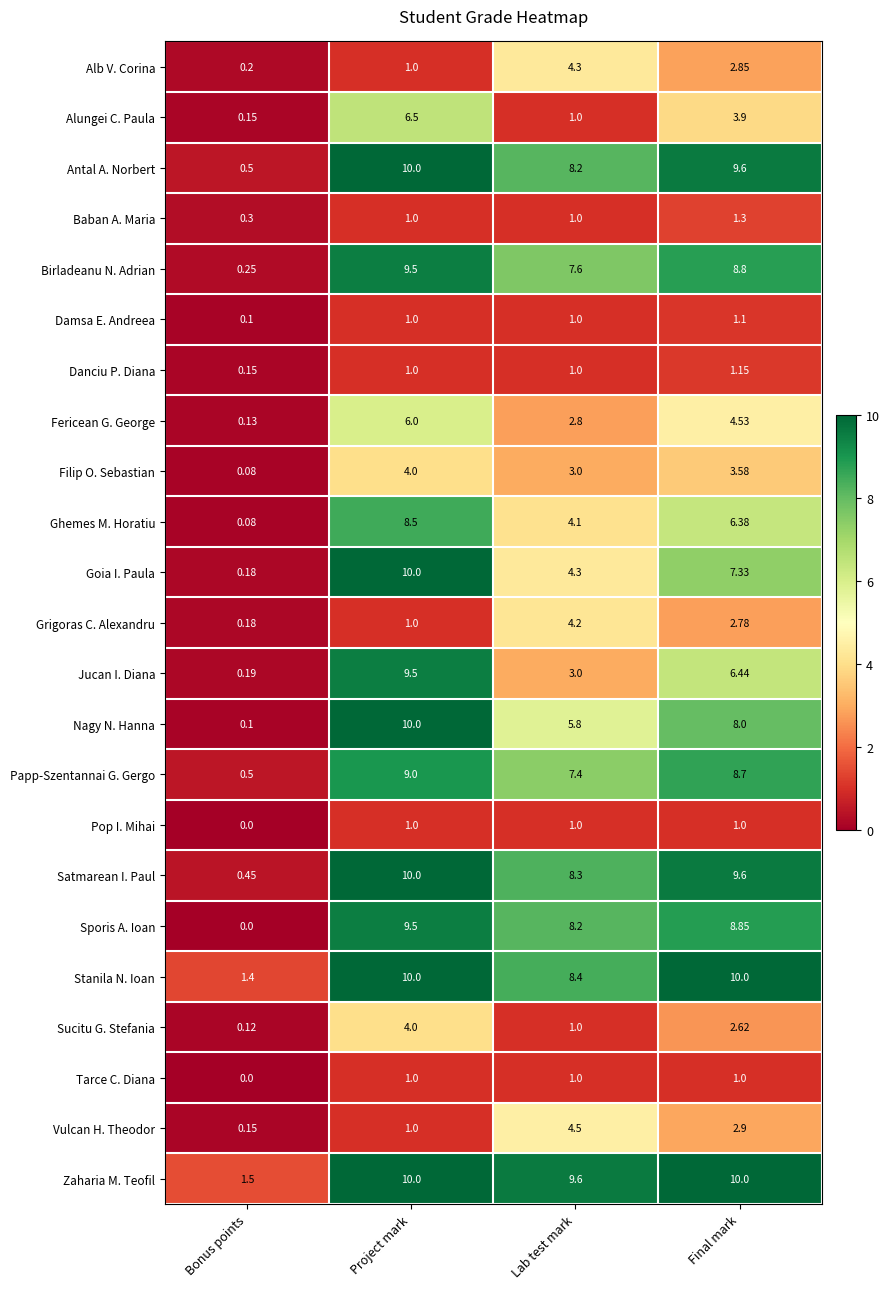

At which label does Fericean G. George reach its minimum?

Bonus points